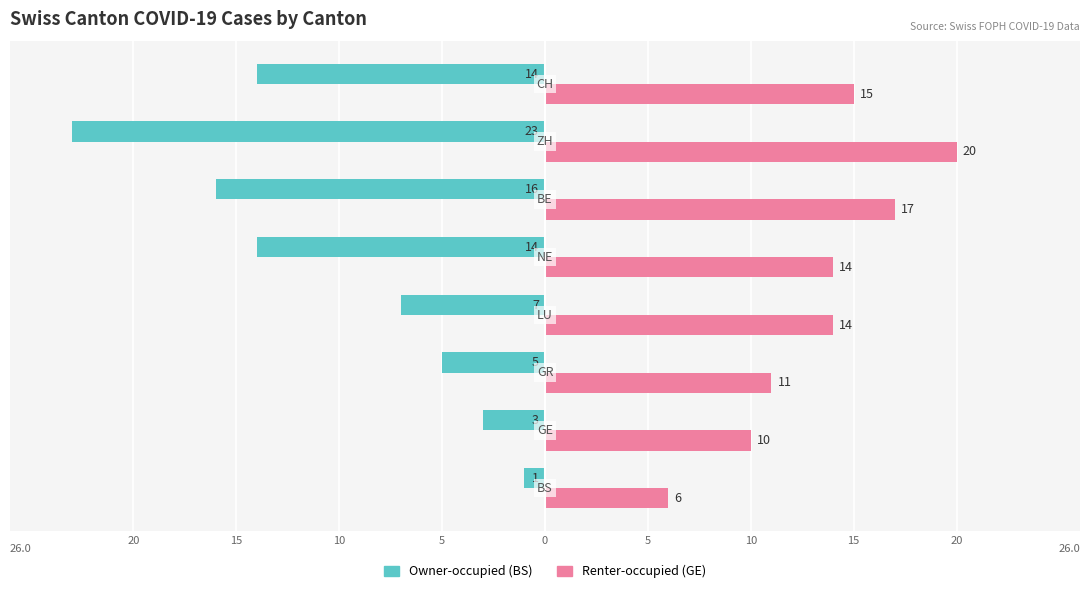

What are all the series names shown in the legend?

Owner-occupied (BS), Renter-occupied (GE)